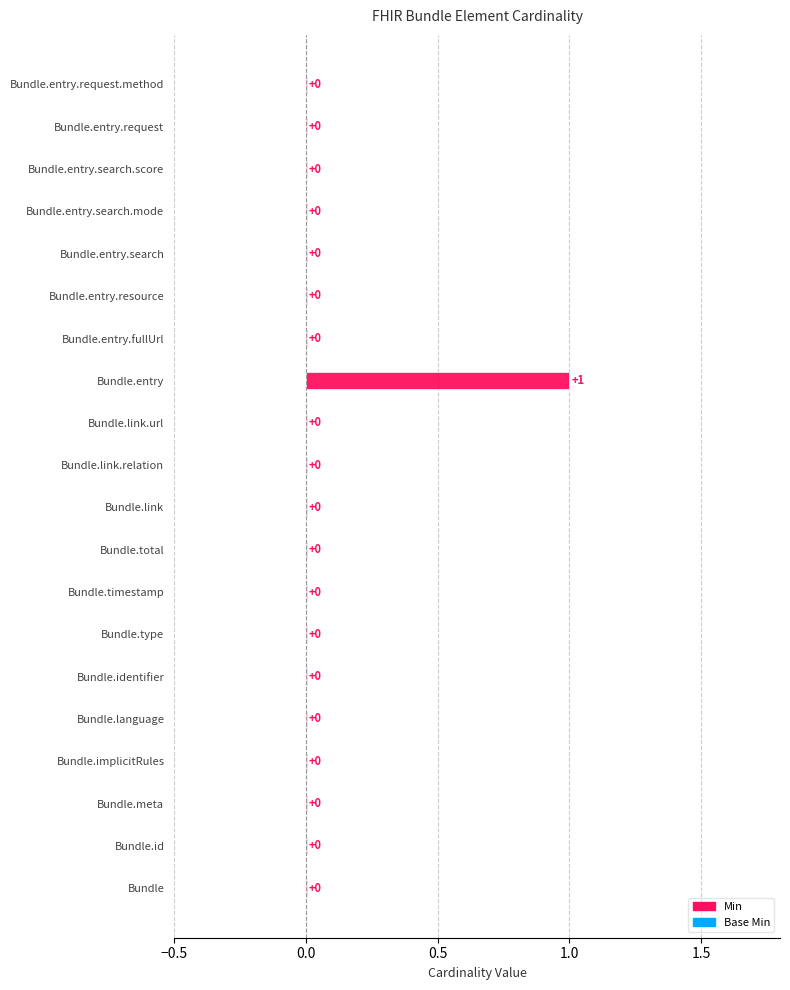

Rank the series by their average value, from lowest to highest.

Base Min, Min